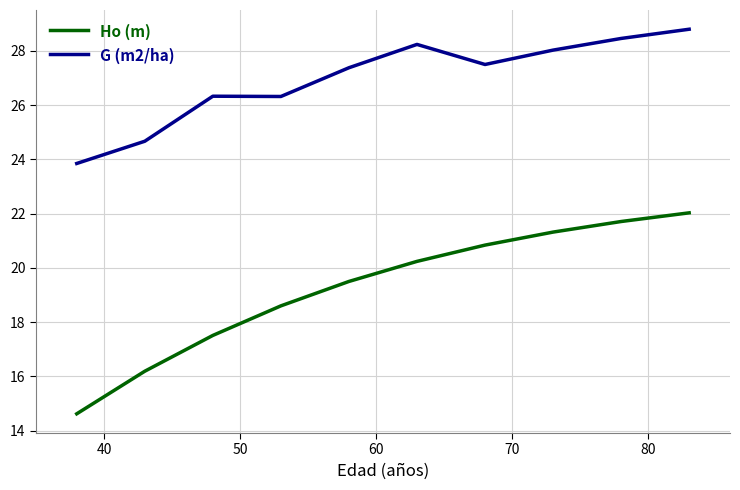

Which series has the largest total across all categories?

G (m2/ha)